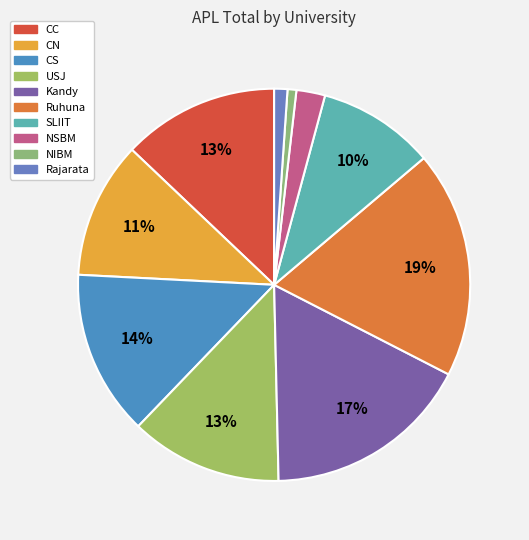

How many segments does this pie chart have?

10